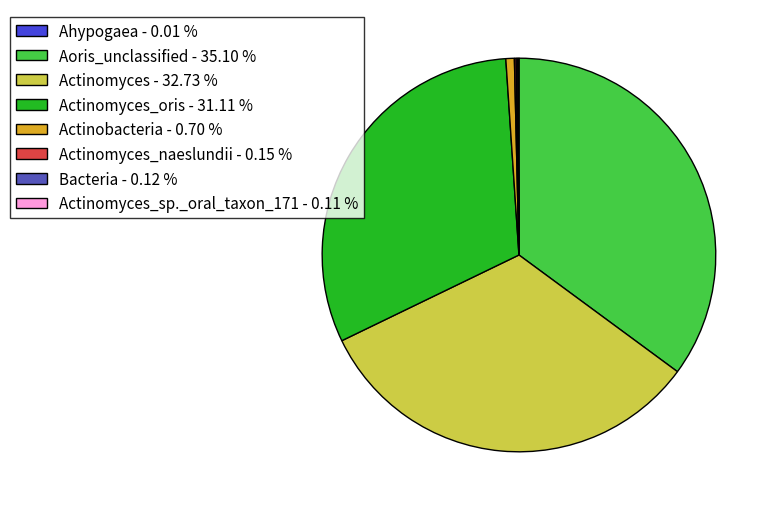

Does Actinomyces_oris - 31.11 % represent more than half of the total?

No